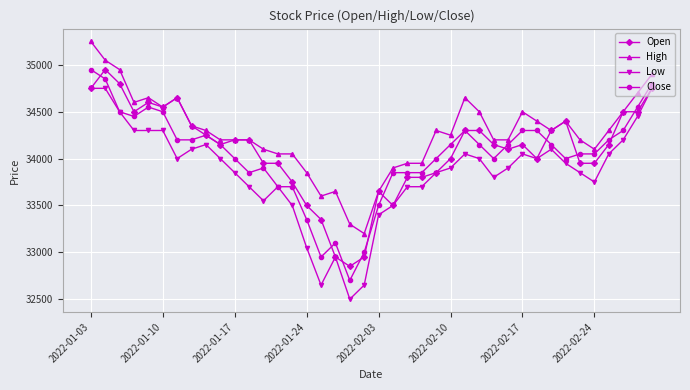

Which series has the largest total across all categories?

High